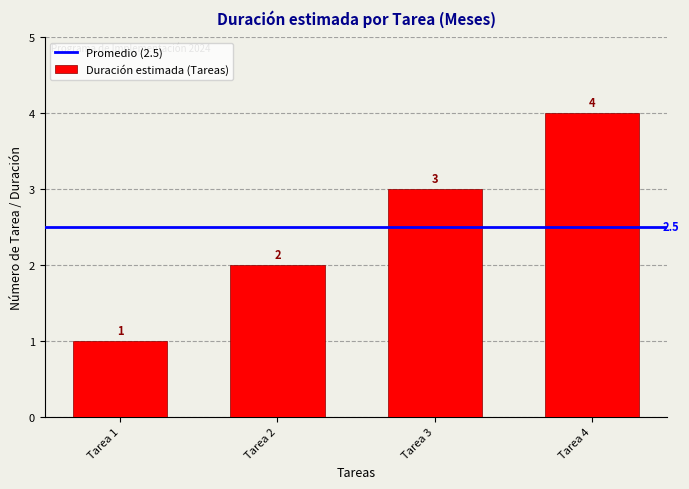

Is it true that the value at Tarea 1 is 1?

True